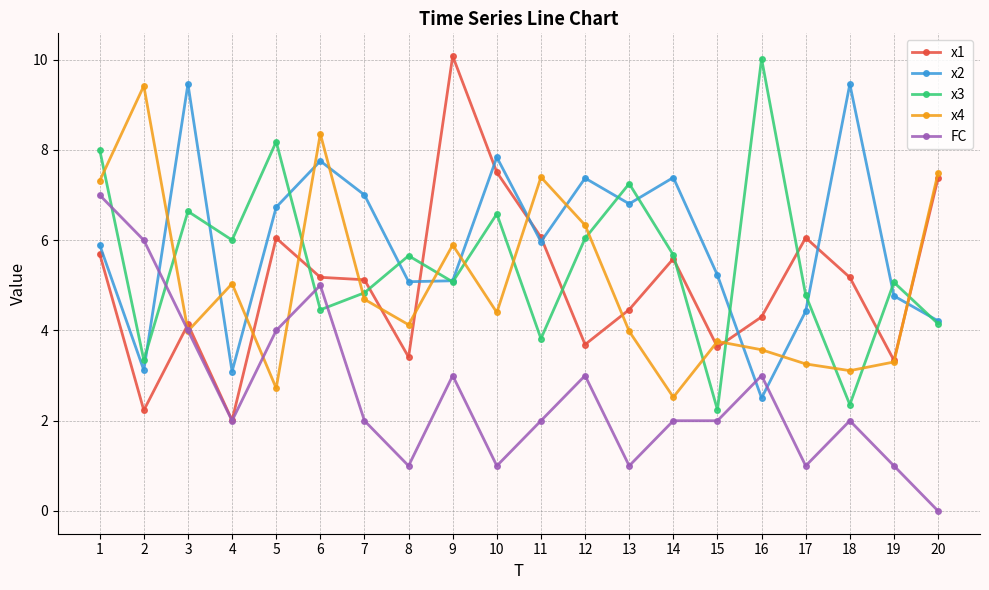

What is the average value of the x2 series?

6.0